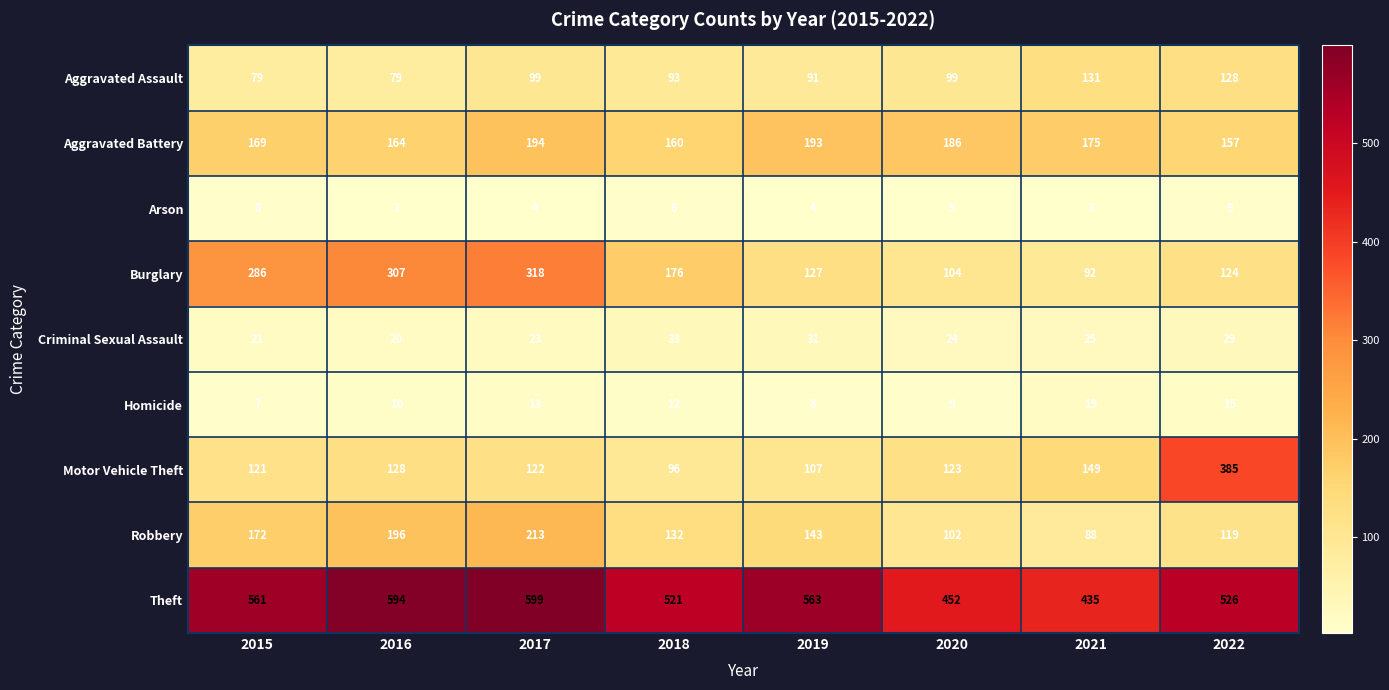

The value of Theft at 2015 is 561. True or false?

True